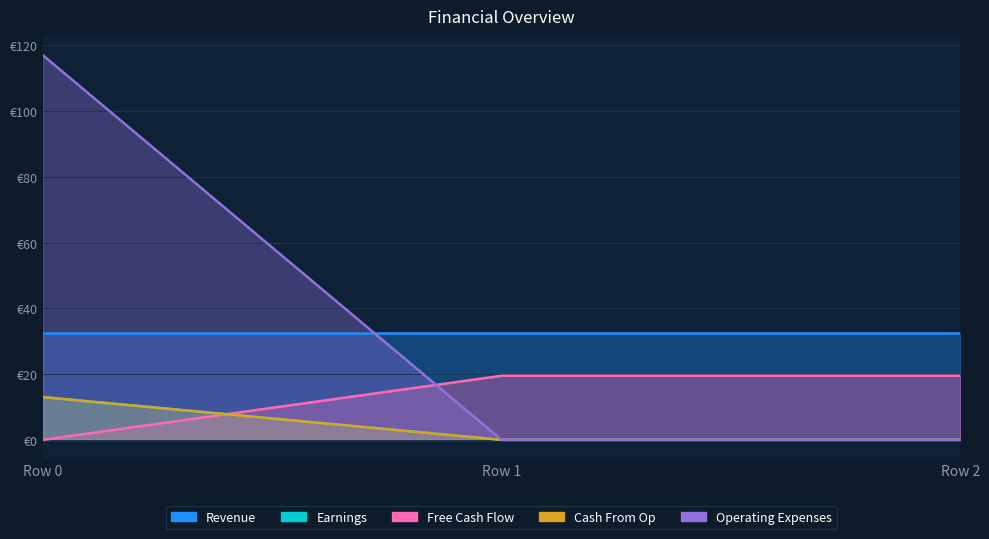

What is the highest value of the Earnings series?

19.5